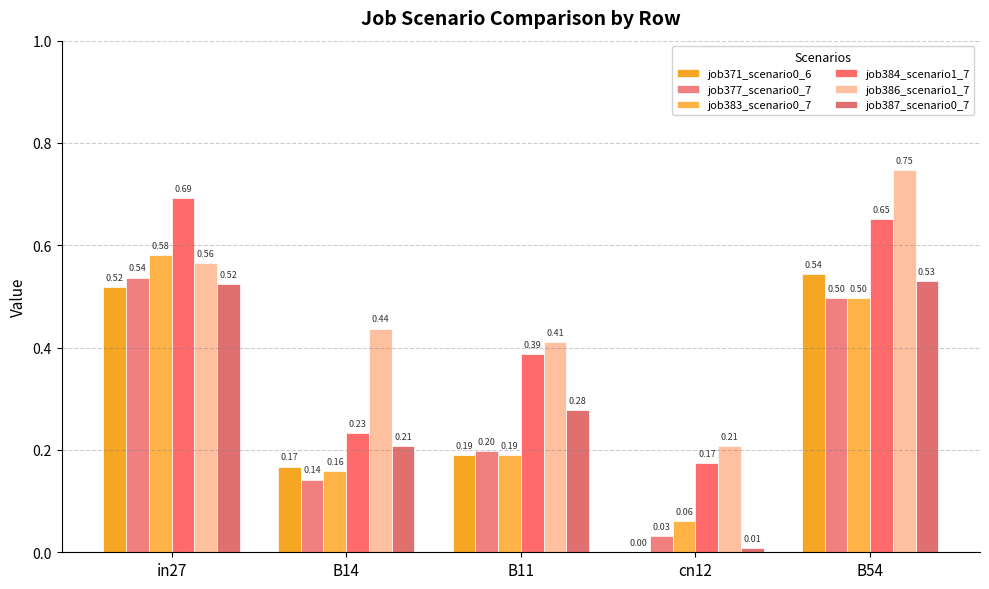

Between in27 and B14, which series saw the biggest shift?

job384_scenario1_7